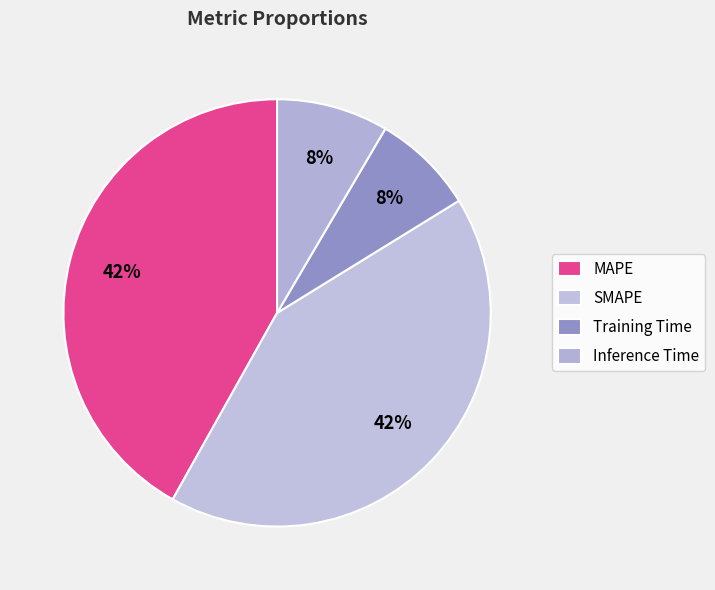

Is MAPE the majority of the pie?

No